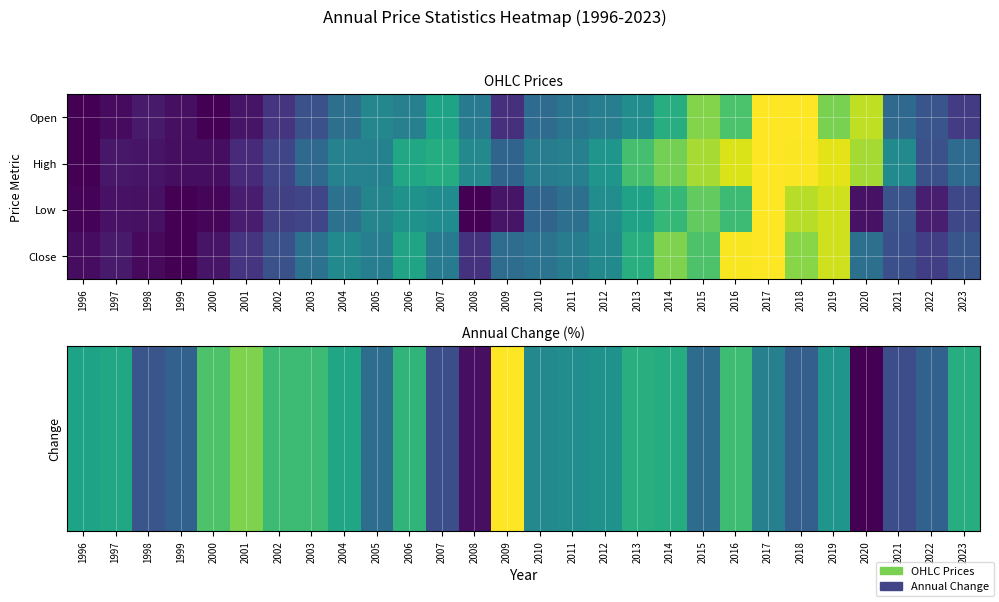

What is the maximum value shown in the chart?

1.0